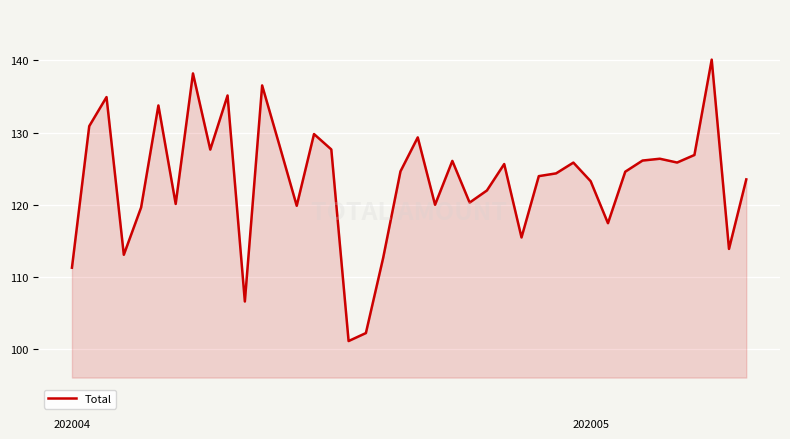

Does the chart display data point markers on the line(s)?

No